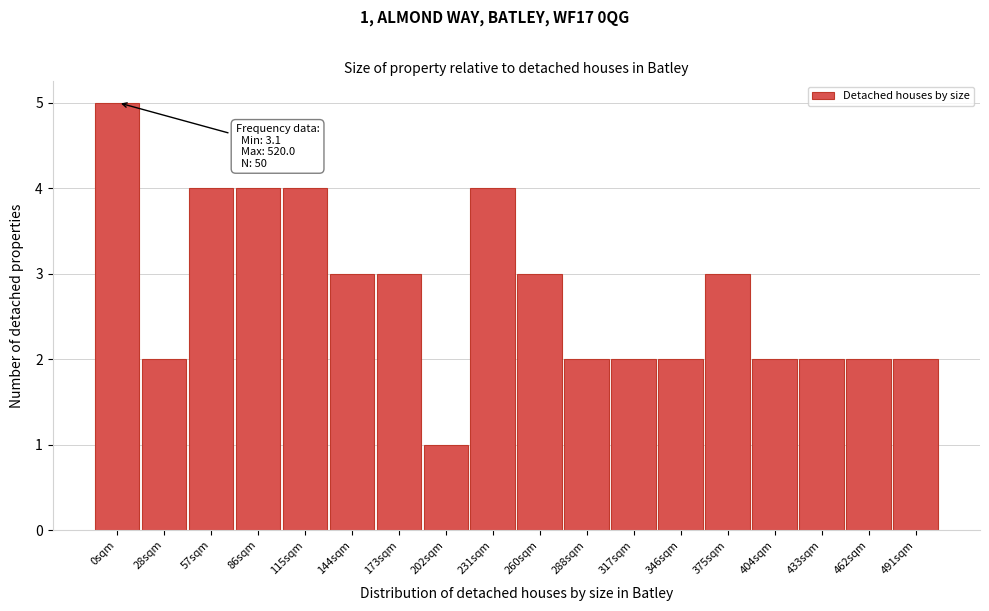

Reading right to left, extract all data points from this chart.

491sqm=2	462sqm=2	433sqm=2	404sqm=2	375sqm=3	346sqm=2	317sqm=2	288sqm=2	260sqm=3	231sqm=4	202sqm=1	173sqm=3	144sqm=3	115sqm=4	86sqm=4	57sqm=4	28sqm=2	0sqm=5